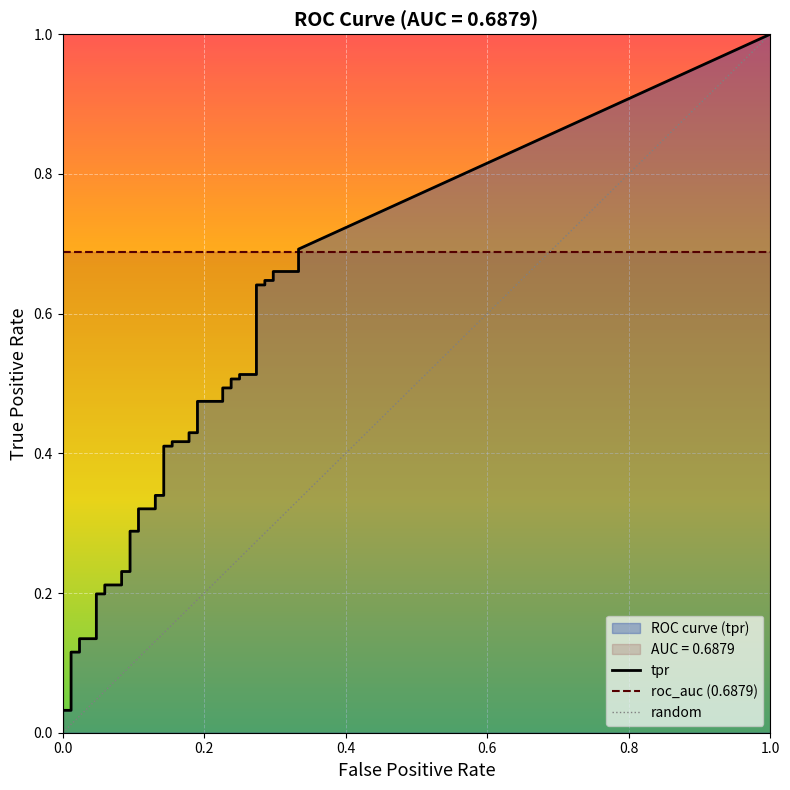

Between fpr and 26, which is larger?

26